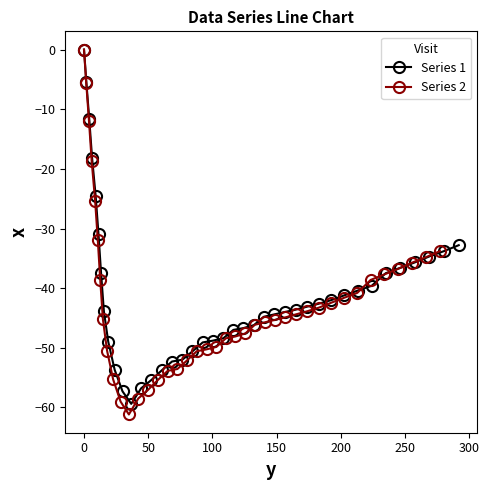

What is the minimum value for Series 2?

-61.2